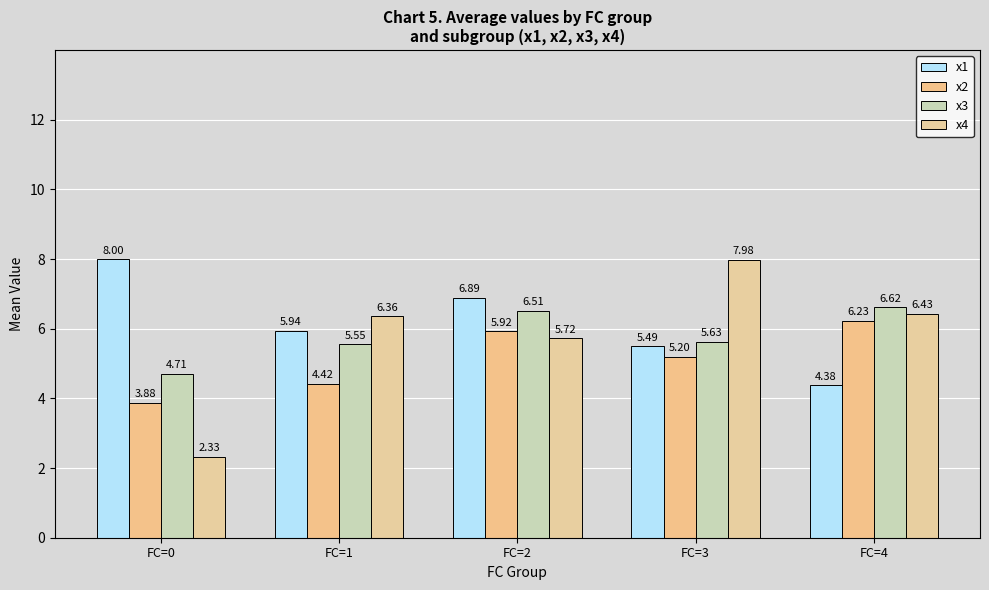

Reading right to left, what are all the values shown in this chart?

x1: FC=4=4.4	FC=3=5.5	FC=2=6.9	FC=1=5.9	FC=0=8.0
x2: FC=4=6.2	FC=3=5.2	FC=2=5.9	FC=1=4.4	FC=0=3.9
x3: FC=4=6.6	FC=3=5.6	FC=2=6.5	FC=1=5.5	FC=0=4.7
x4: FC=4=6.4	FC=3=8.0	FC=2=5.7	FC=1=6.4	FC=0=2.3